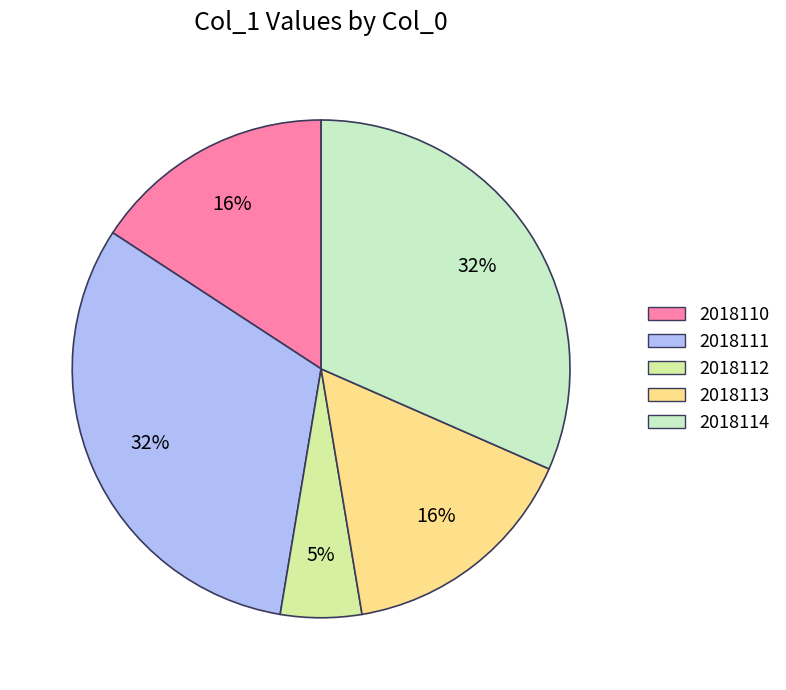

Does any single category account for the majority?

No